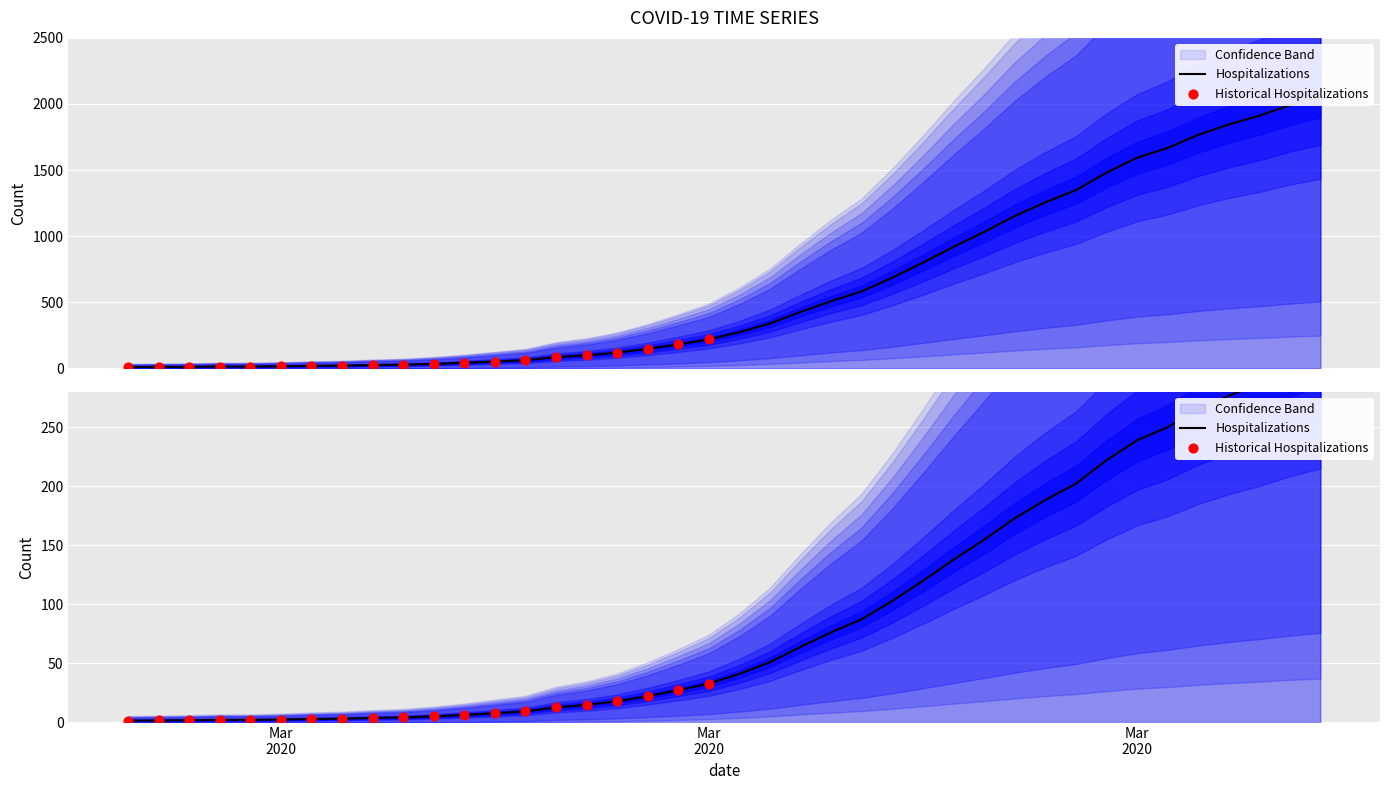

What is the change in value from 2020-02-28 to 2020-03-30?

+1469